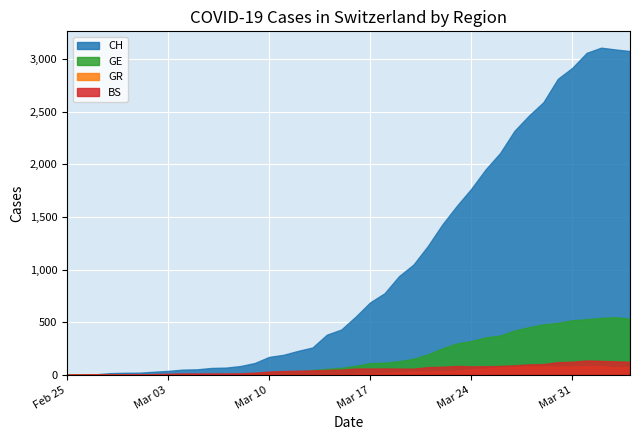

How many values in the GR series are below 11?

20